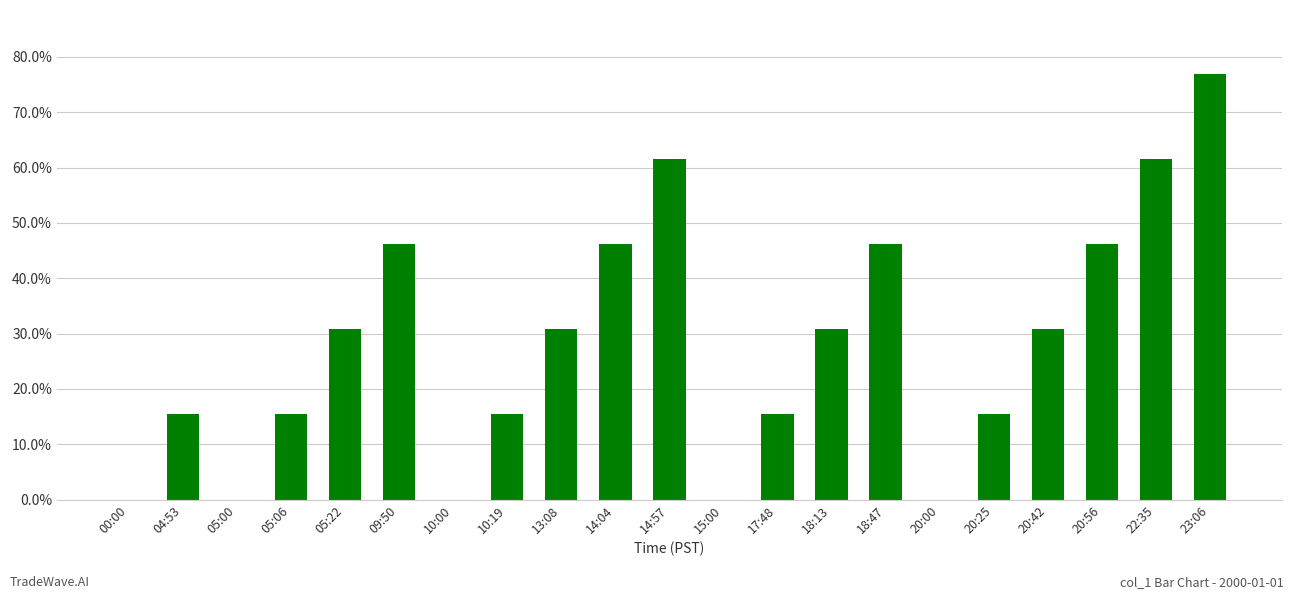

Are the bars horizontal?

No